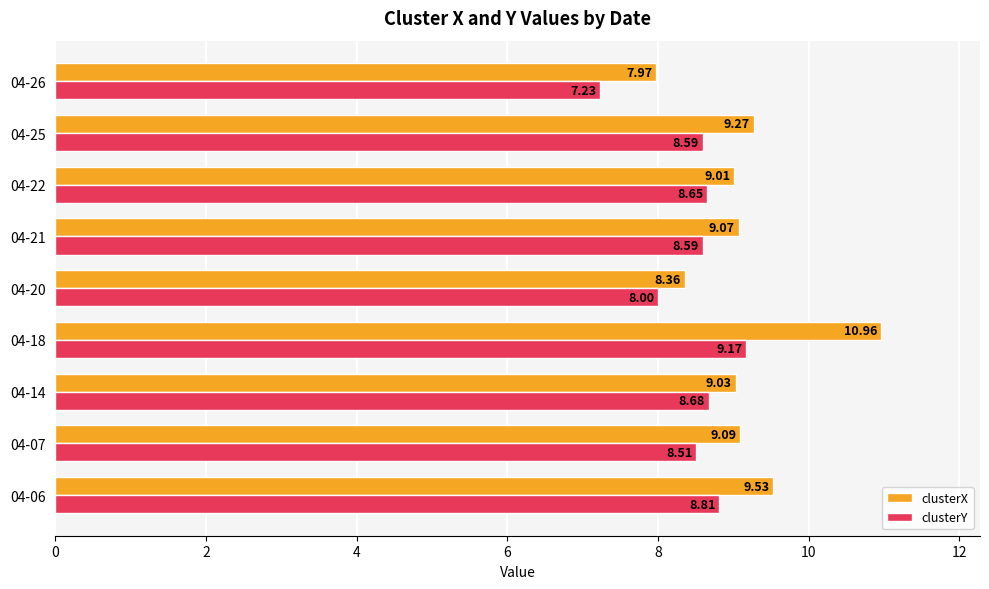

At how many categories does at least one series exceed 10?

1